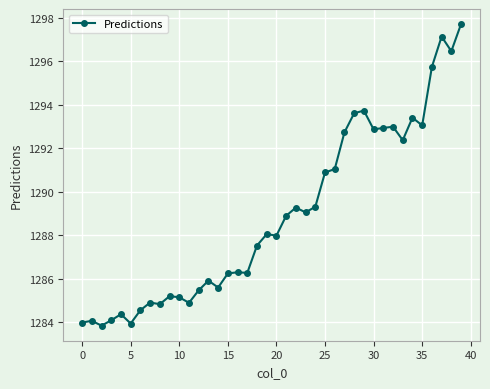

True or false: there are more than 0 points higher than both neighbors.

True